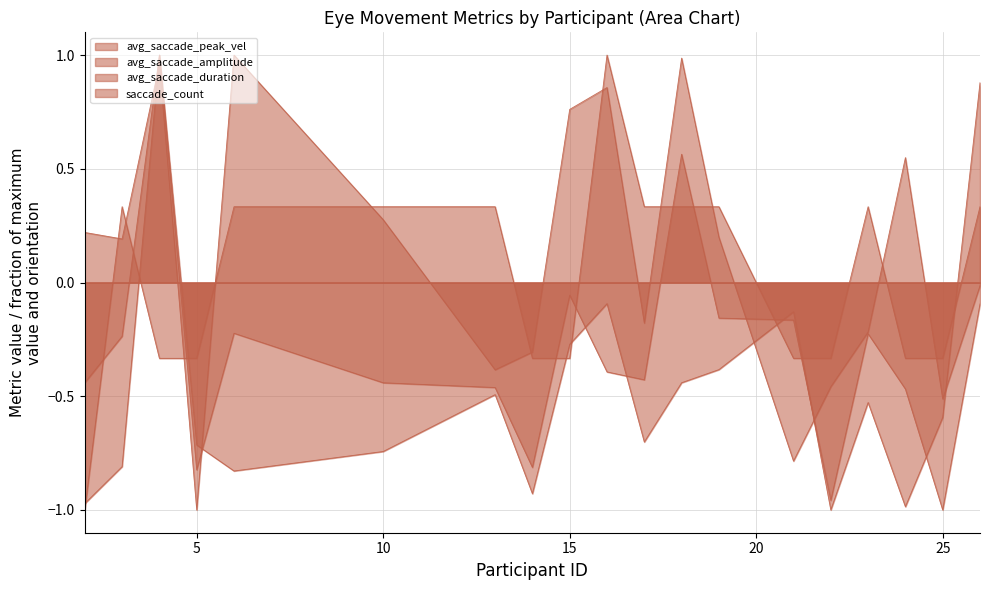

What is the spread (max minus min) of values at 17?

1.0